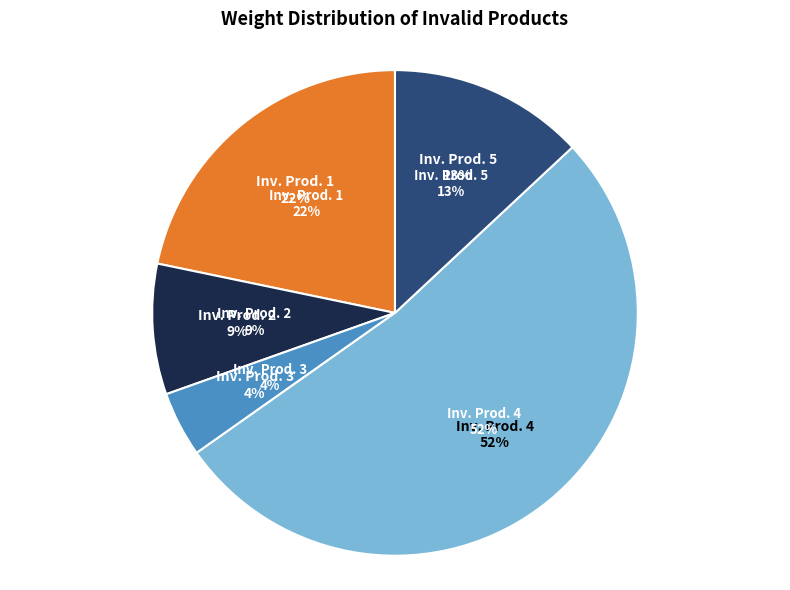

Rank the categories by value from lowest to highest.

Invalid Product 3, Invalid Product 2, Invalid Product 5, Invalid Product 1, Invalid Product 4